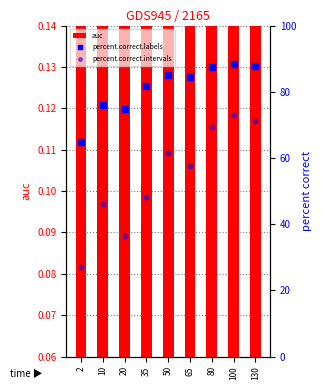

Which series has the largest Y range (max minus min)?

percent.correct.intervals